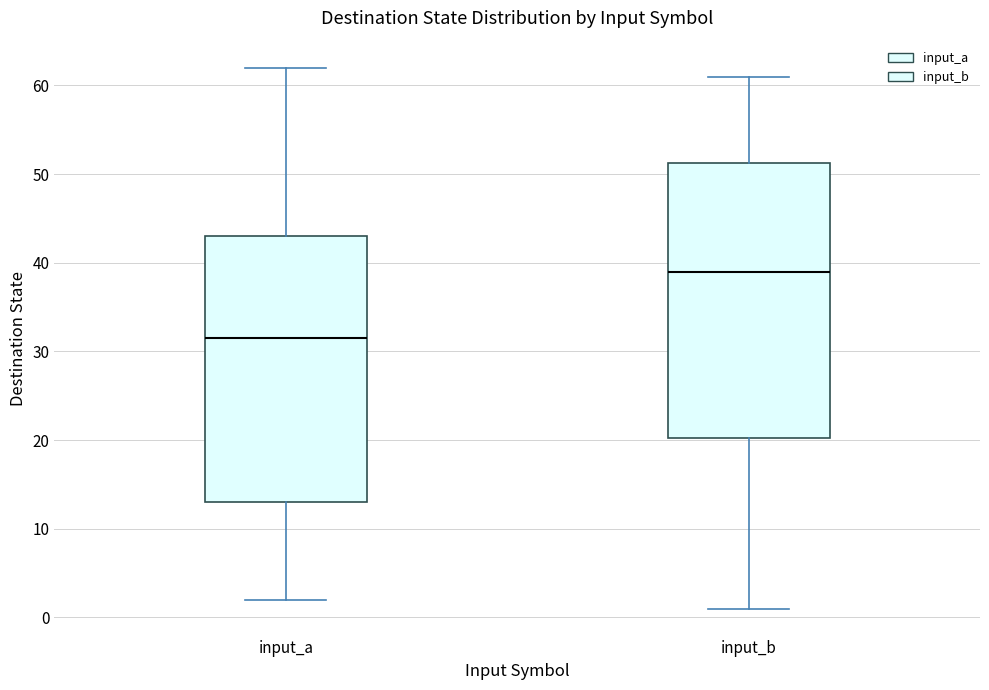

Where is the lower edge of the box for input_b on the y-axis? The values are not printed on the chart, so give them approximately, as read against the axis.

20